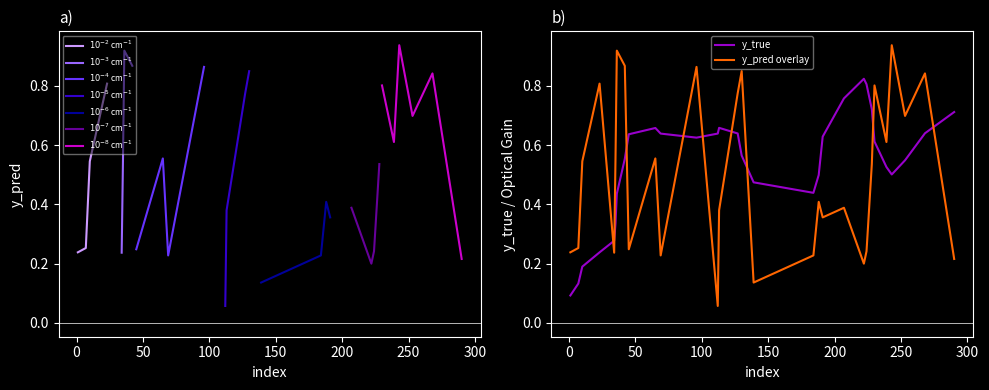

Does the chart display data point markers on the line(s)?

No